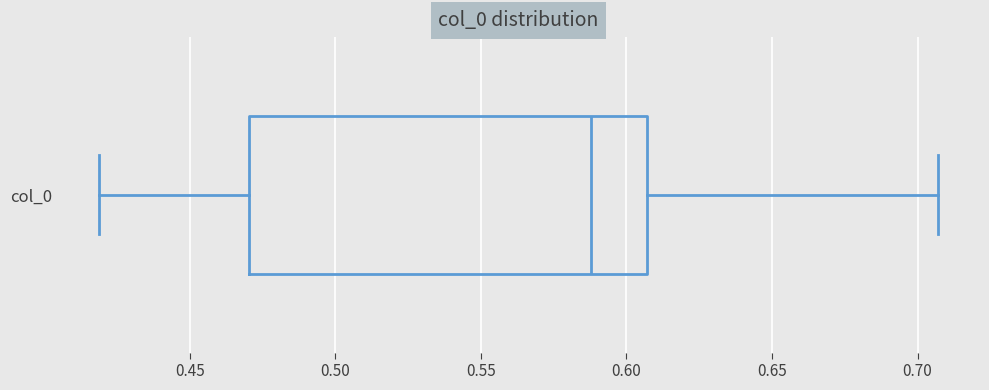

Transcribe this box plot: give where the median line is, the range the box spans, and where the two whiskers end, as read against the x-axis. The values are not printed on the chart, so give them approximately, as read against the axis.

median 0.590, box 0.470 to 0.605, whiskers 0.420 to 0.705